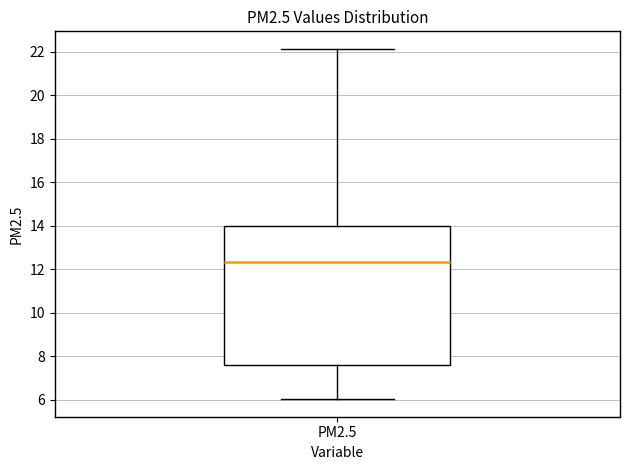

Read this box plot against the y-axis: the position of the median line, the range covered by the box, and the ends of both whiskers. The values are not printed on the chart, so give them approximately, as read against the axis.

median 12.4, box 7.6 to 14.0, whiskers 6.0 to 22.2